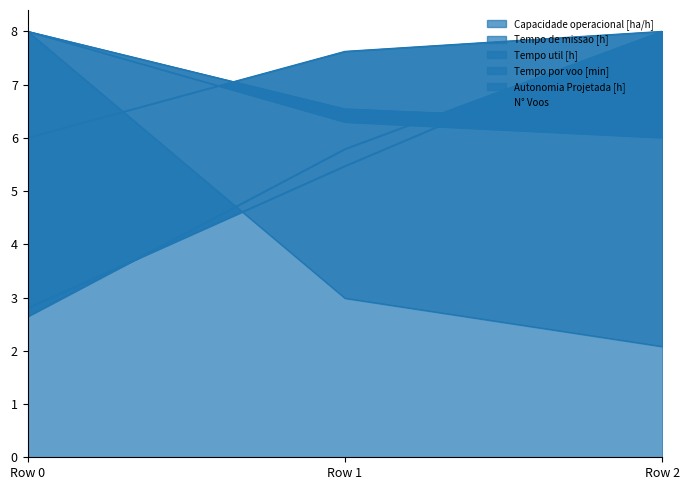

What is the value of the Tempo por voo [min] point at the 3rd from the left?

8.0